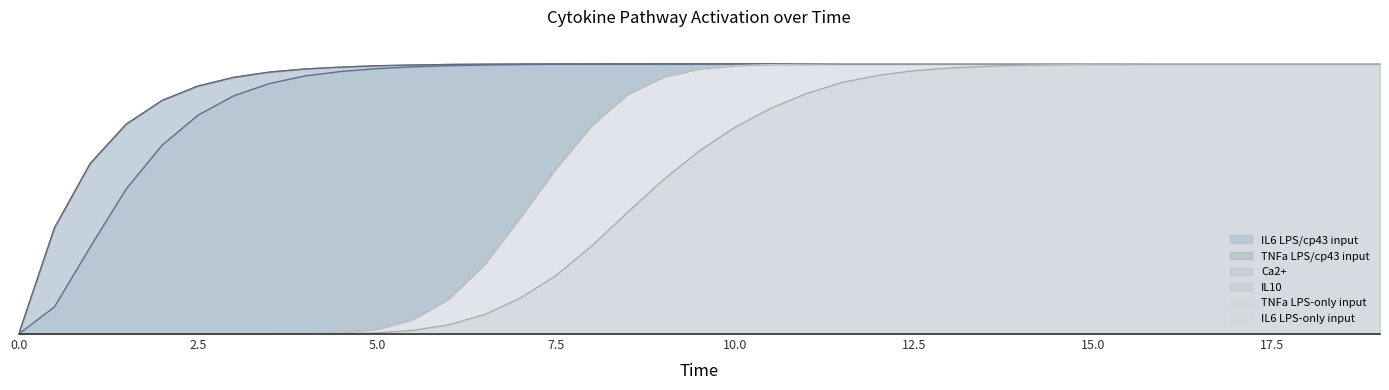

True or false: IL6 LPS/cp43 input and IL10 cross at least once.

False